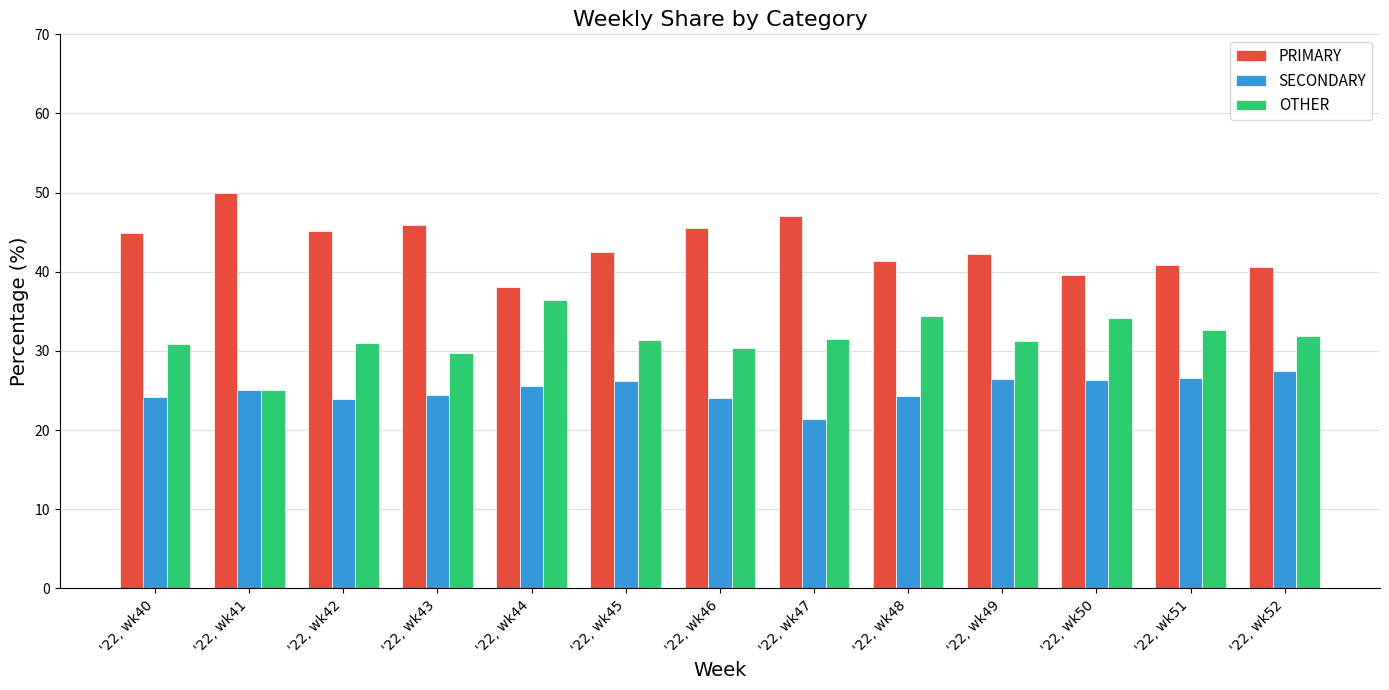

At which label does SECONDARY reach its minimum?

'22, wk47